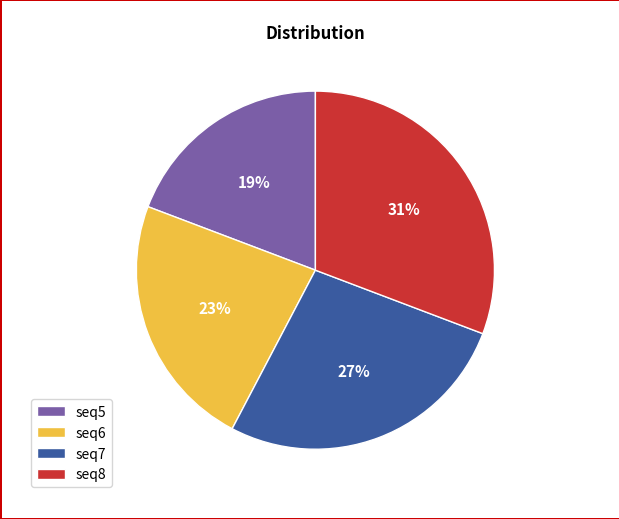

Rank the categories by value from lowest to highest.

seq5, seq6, seq7, seq8